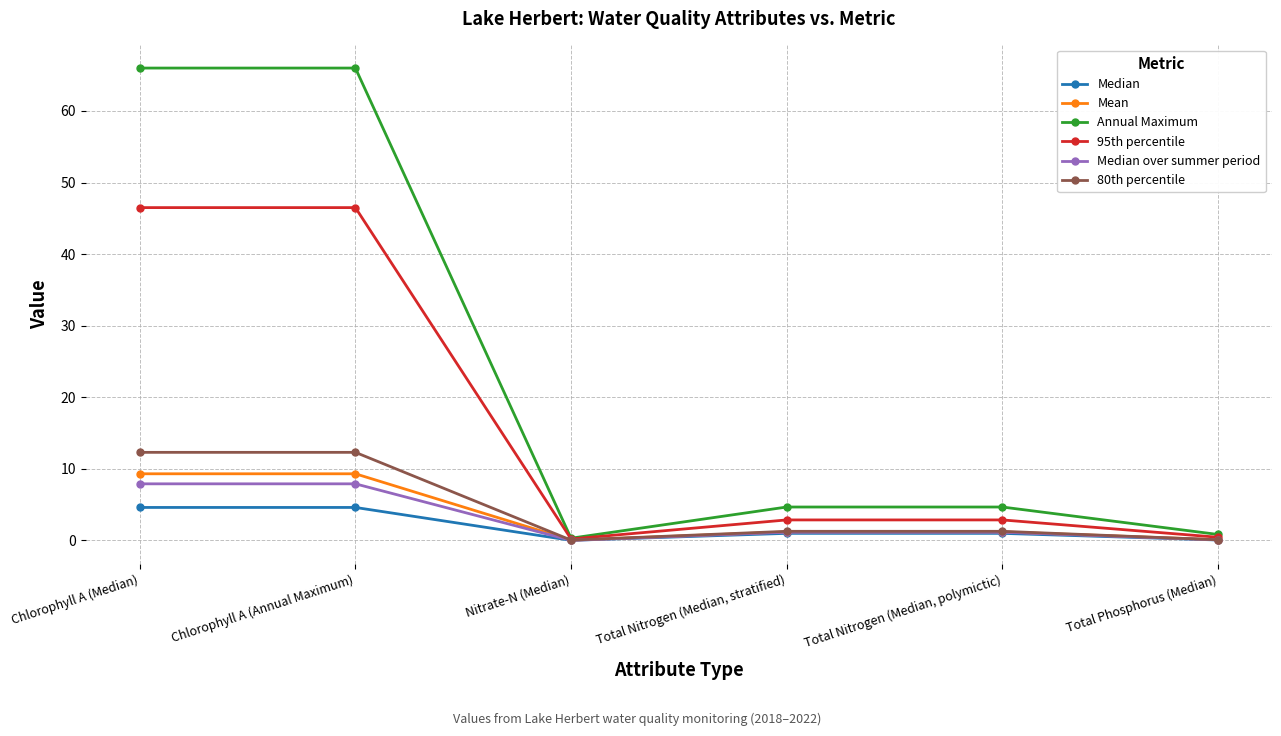

True or false: Mean has a value of 16.7 at Chlorophyll A (Median).

False